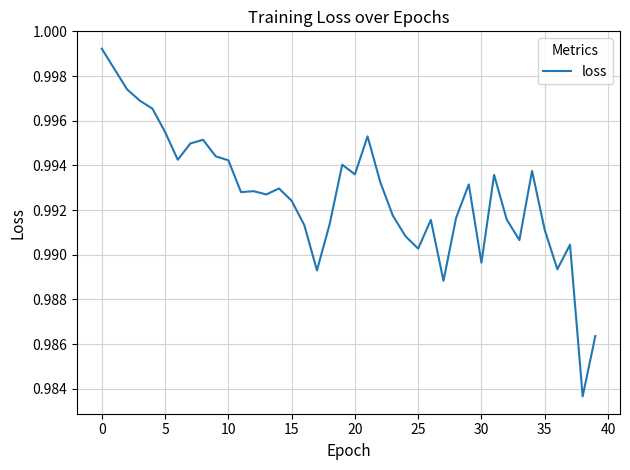

Reading left to right, extract all data points from this chart.

1.0	1.0	1.0	1.0	1.0	1.0	1.0	1.0	1.0	1.0	1.0	1.0	1.0	1.0	1.0	1.0	1.0	1.0	1.0	1.0	1.0	1.0	1.0	1.0	1.0	1.0	1.0	1.0	1.0	1.0	1.0	1.0	1.0	1.0	1.0	1.0	1.0	1.0	1.0	1.0